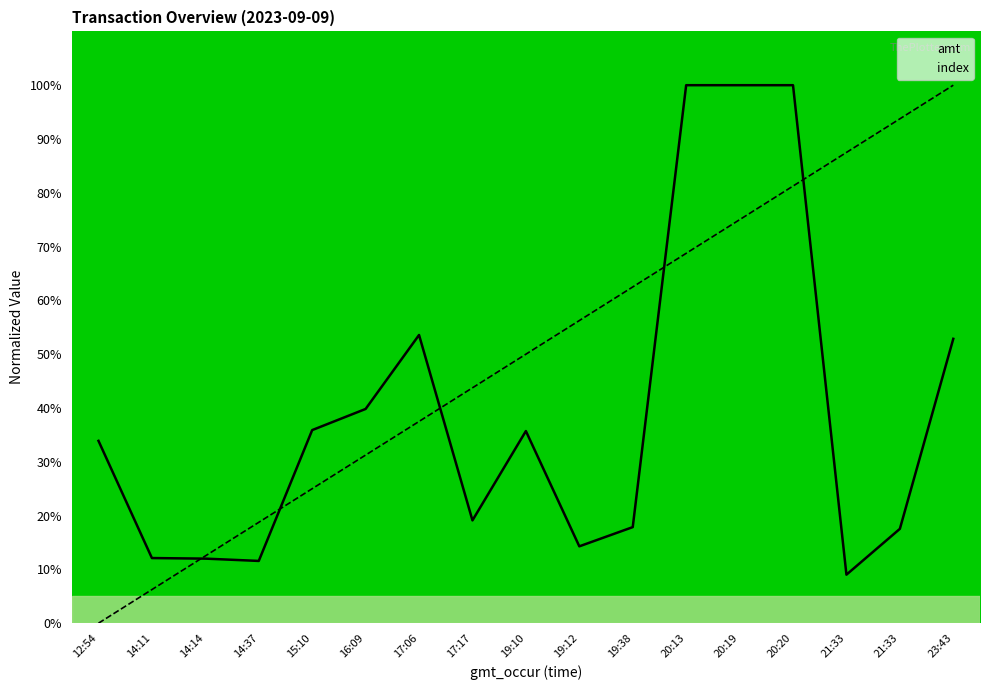

How many lines are shown in the chart?

2